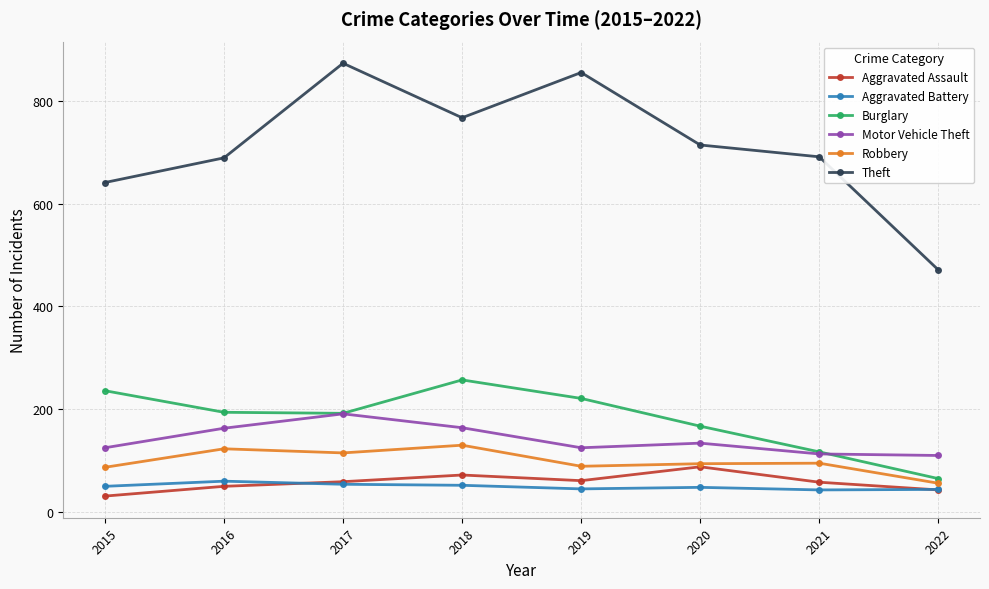

How many data points does each series have?

8